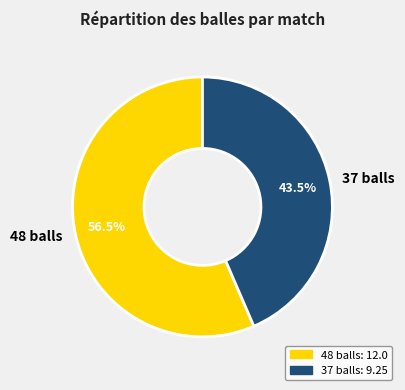

Approximately how many times larger is the value at 37 balls compared to 48 balls?

0.8